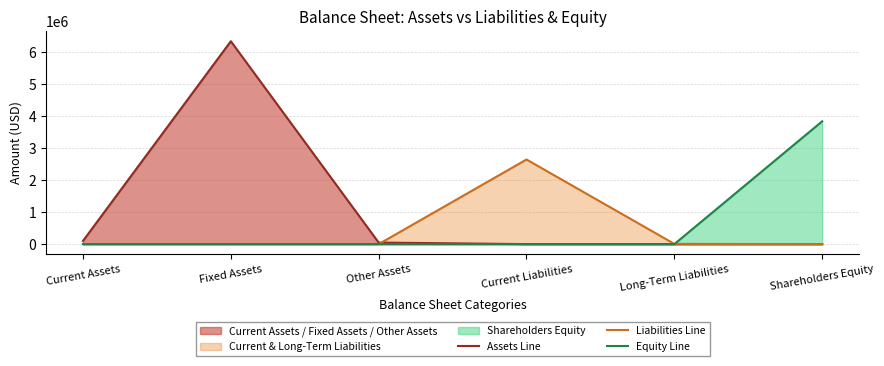

Reading left to right, what are all the values shown in this chart?

Assets Line: Current Assets=100600	Fixed Assets=6351900	Other Assets=48300	Current Liabilities=0	Long-Term Liabilities=0	Shareholders Equity=0
Liabilities Line: Current Assets=0	Fixed Assets=0	Other Assets=0	Current Liabilities=2648879	Long-Term Liabilities=7413	Shareholders Equity=0
Equity Line: Current Assets=0	Fixed Assets=0	Other Assets=0	Current Liabilities=0	Long-Term Liabilities=0	Shareholders Equity=3844508